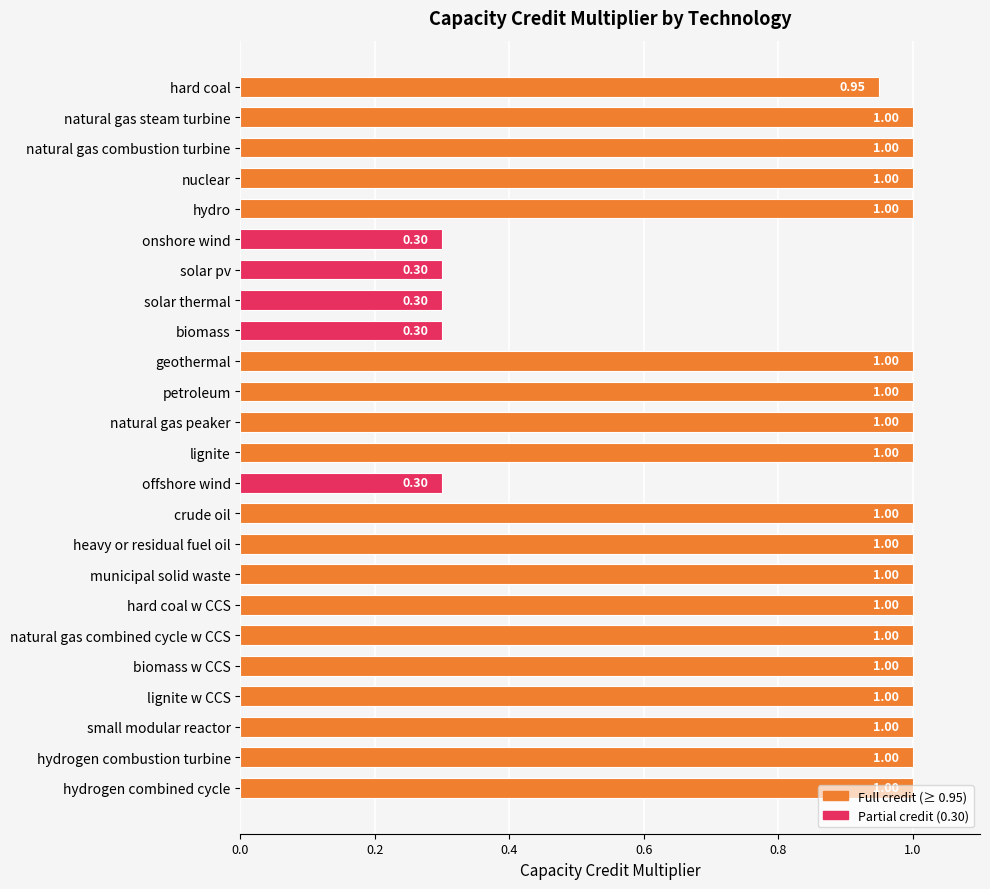

What is the maximum value shown in the chart?

1.0